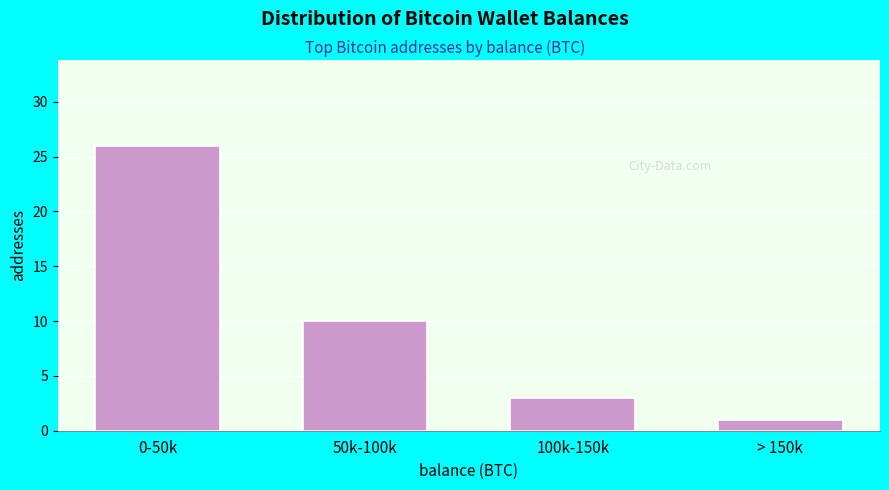

Reading right to left, extract all data points from this chart.

1	3	10	26